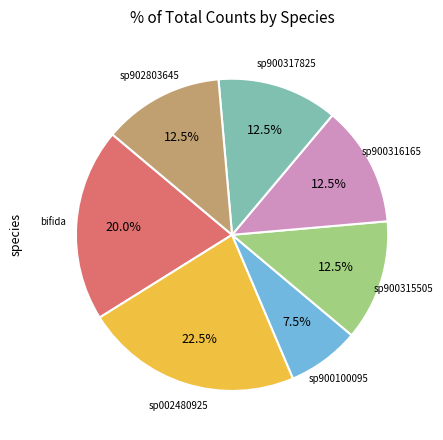

Is there a majority slice in this chart?

No